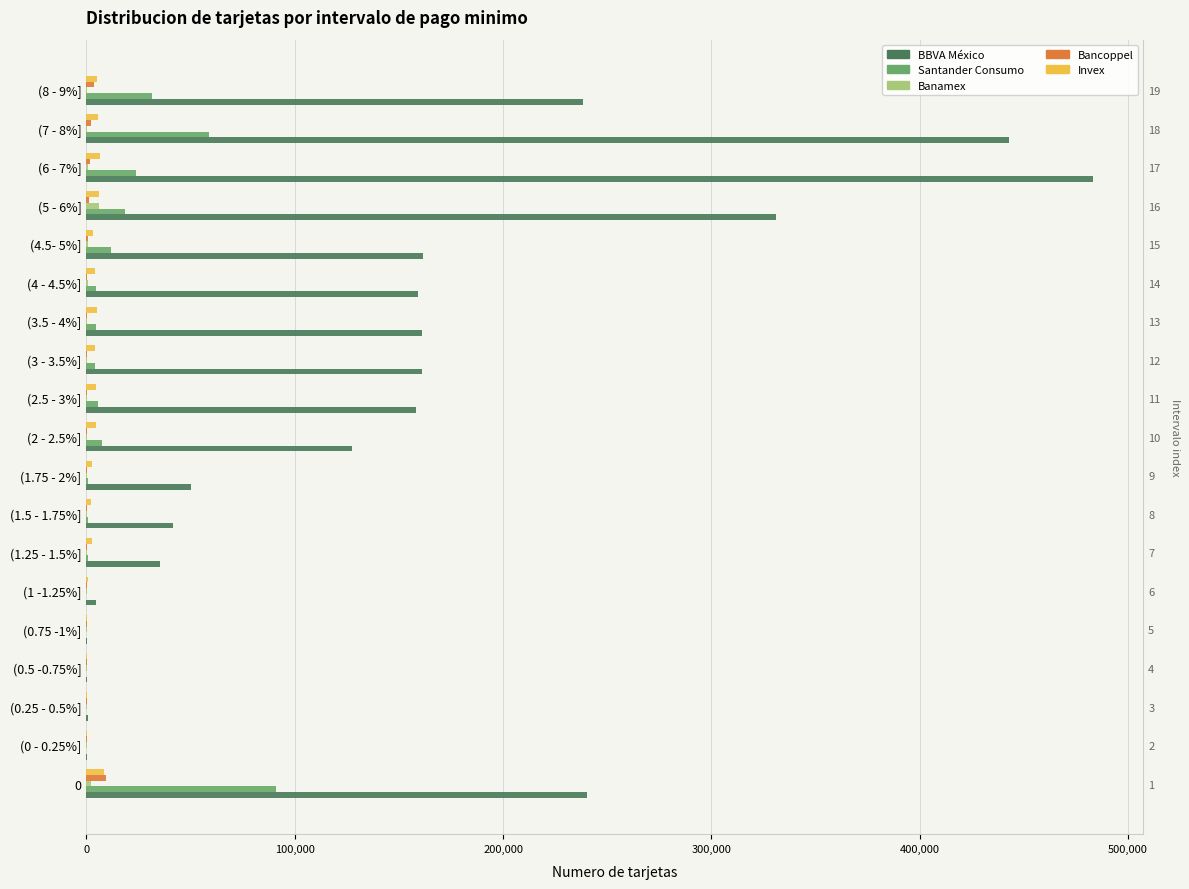

How many data points in Banamex are less than 172?

9